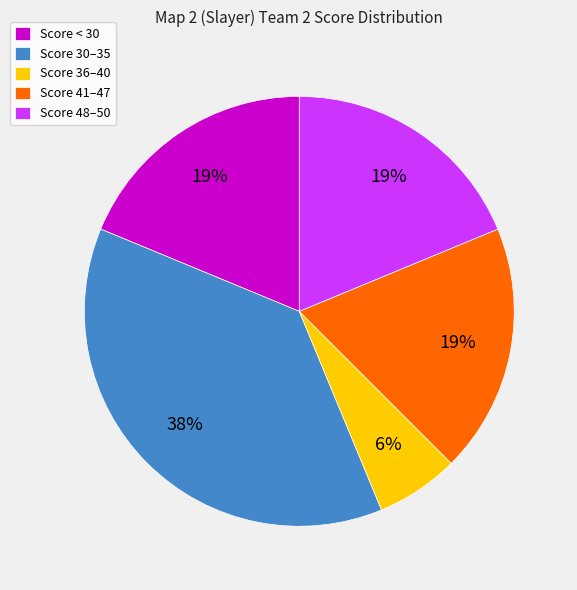

To the nearest percent, what is the combined percentage of Score 30–35 and Score 48–50?

56%